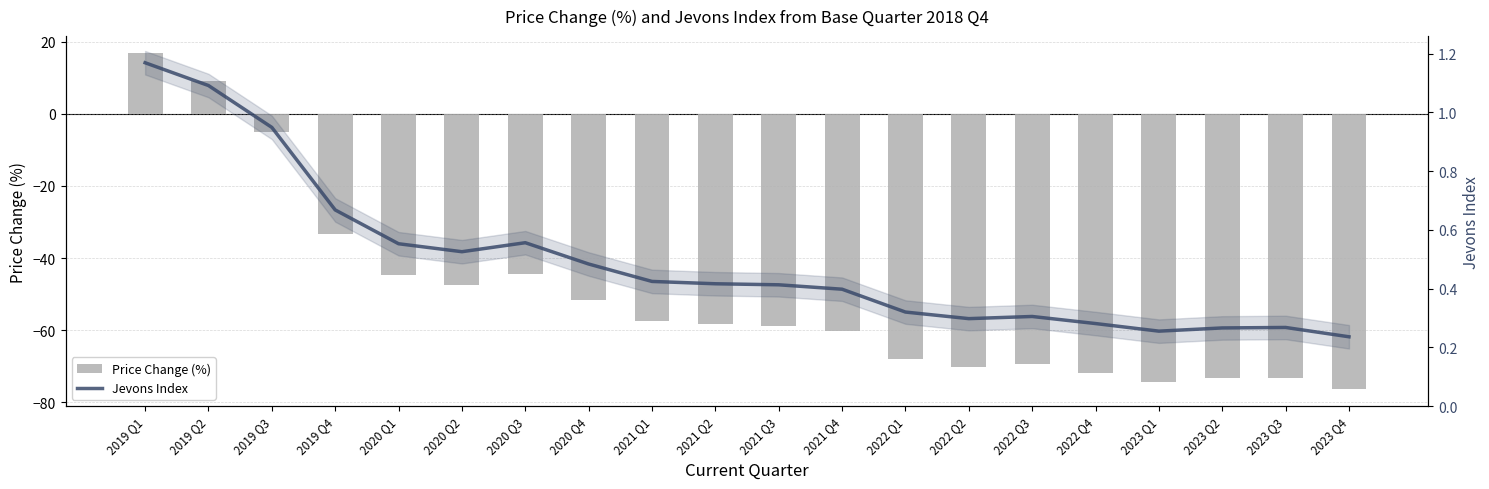

Between 2022 Q3 and 2023 Q3, which series saw the biggest shift?

Price Change (%)